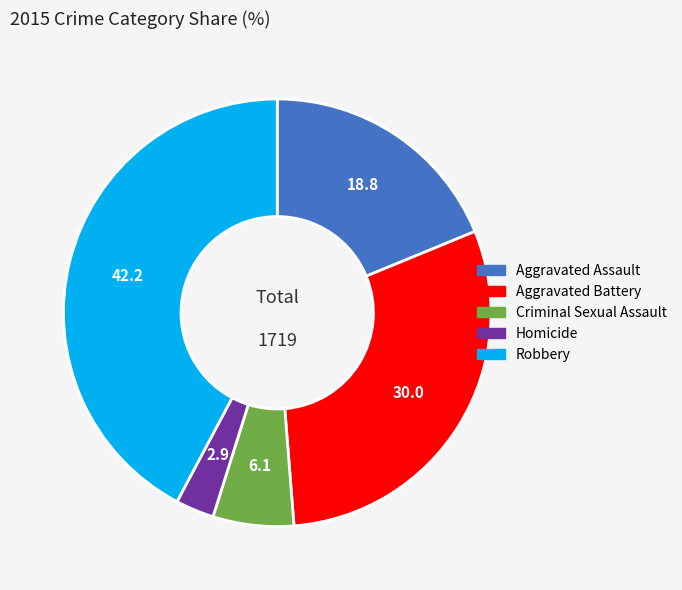

How many segments does this pie chart have?

5